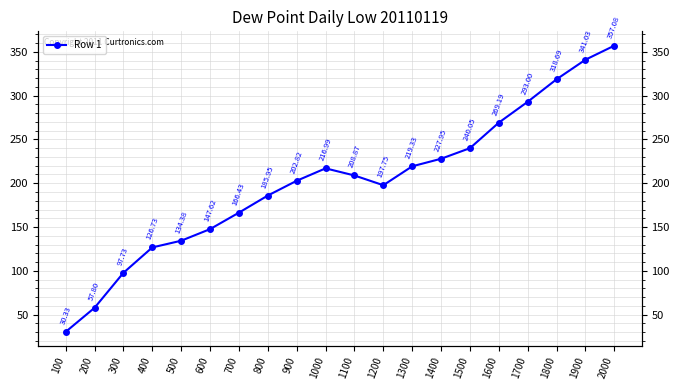

Is it true that the value at 900 is 202.8?

True